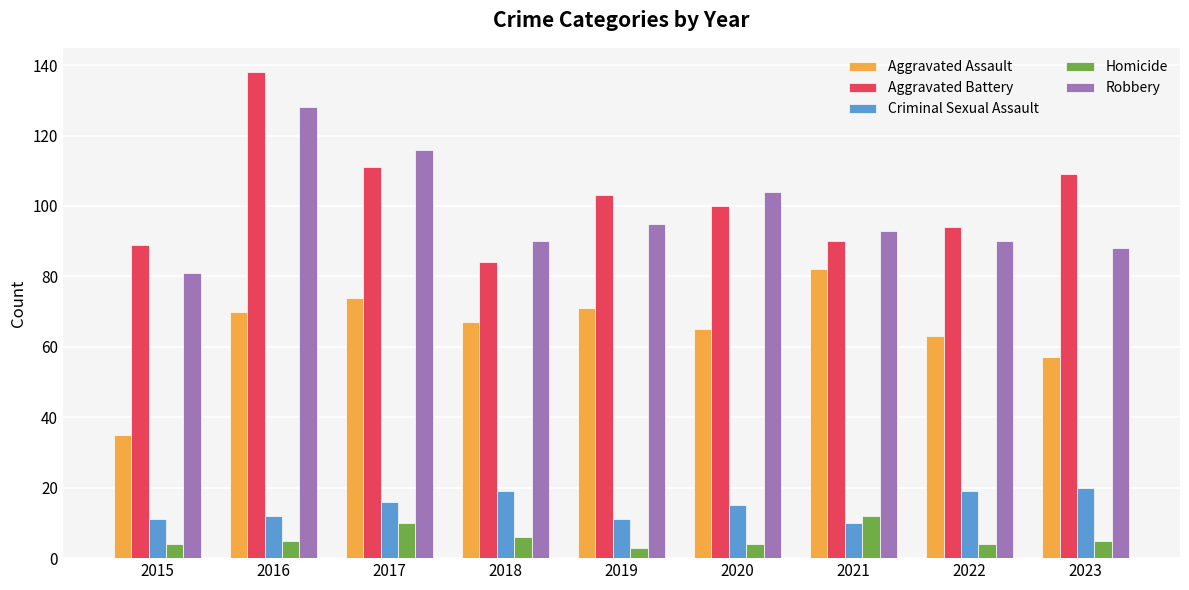

What is the minimum value shown in the chart?

3